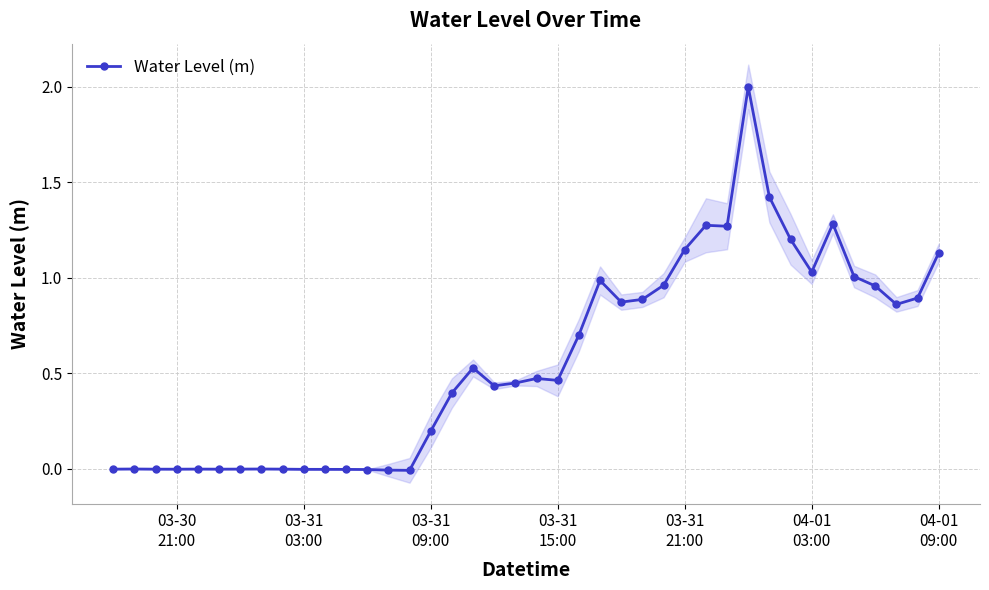

True or false: Water Level (m) has more than 2 points higher than both neighbors.

True